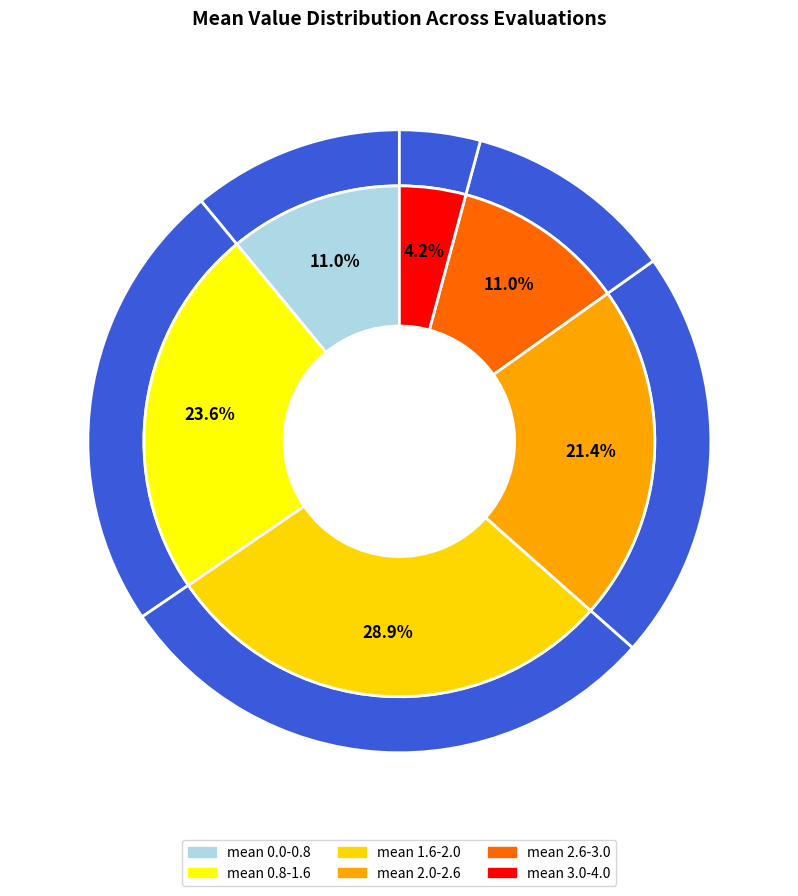

What percentage is the 5 slice, to the nearest percent?

24%